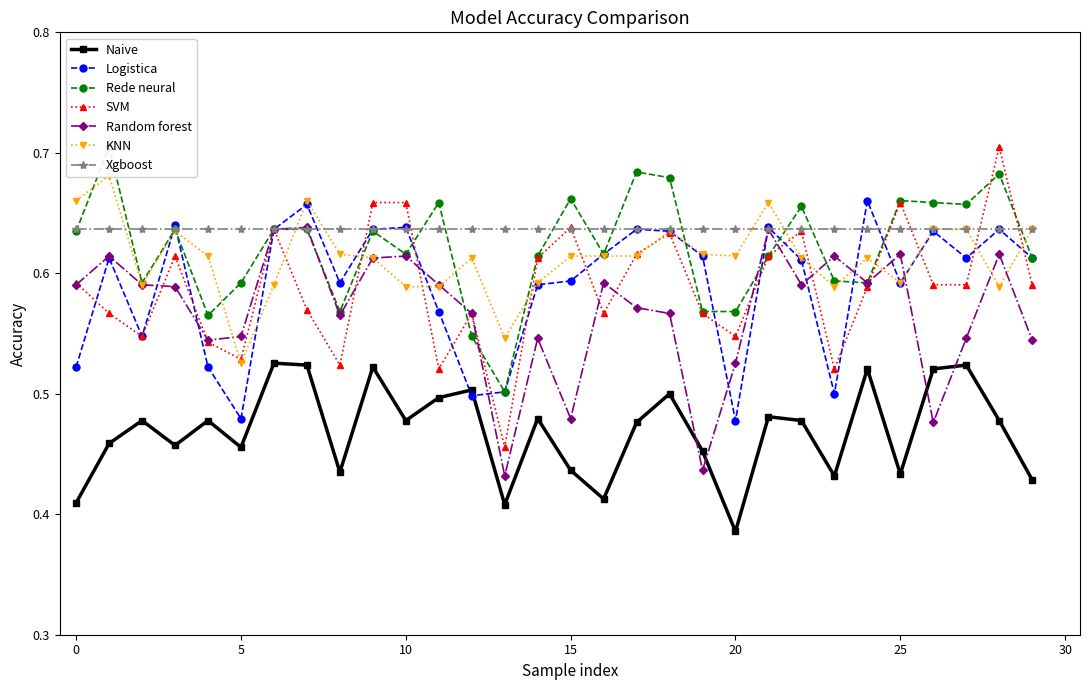

Which series has the widest spread of values?

SVM